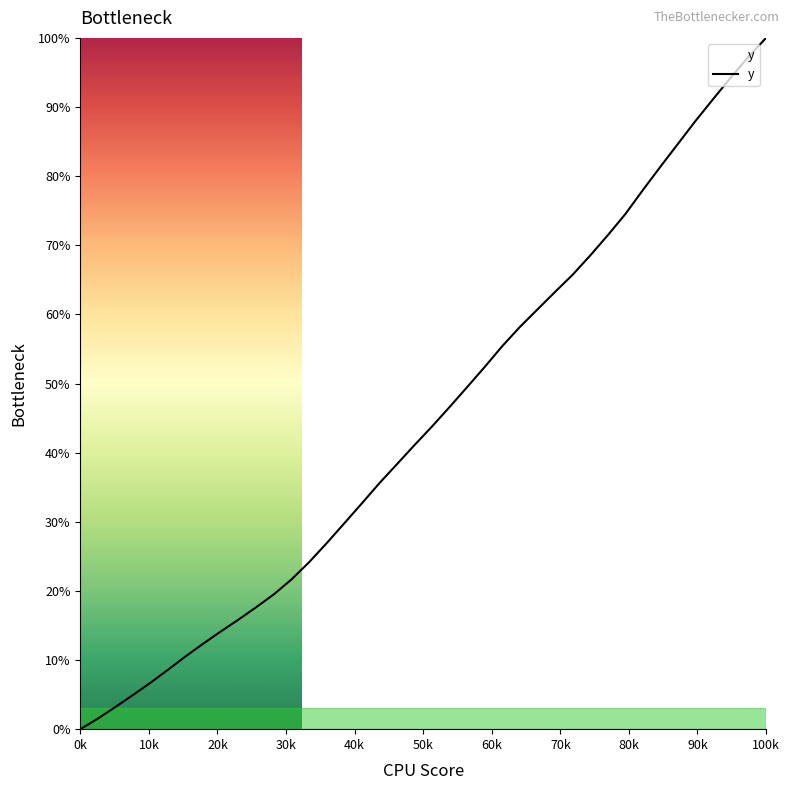

Reading left to right, what are all the values shown in this chart?

0.0	1.5	3.2	5.0	6.7	8.6	10.6	12.4	14.2	15.9	17.6	19.5	21.6	24.1	26.9	29.7	32.6	35.6	38.3	41.1	43.8	46.6	49.5	52.4	55.4	58.2	60.7	63.3	65.7	68.5	71.5	74.5	78.0	81.4	84.7	88.0	91.2	94.3	97.3	100.0